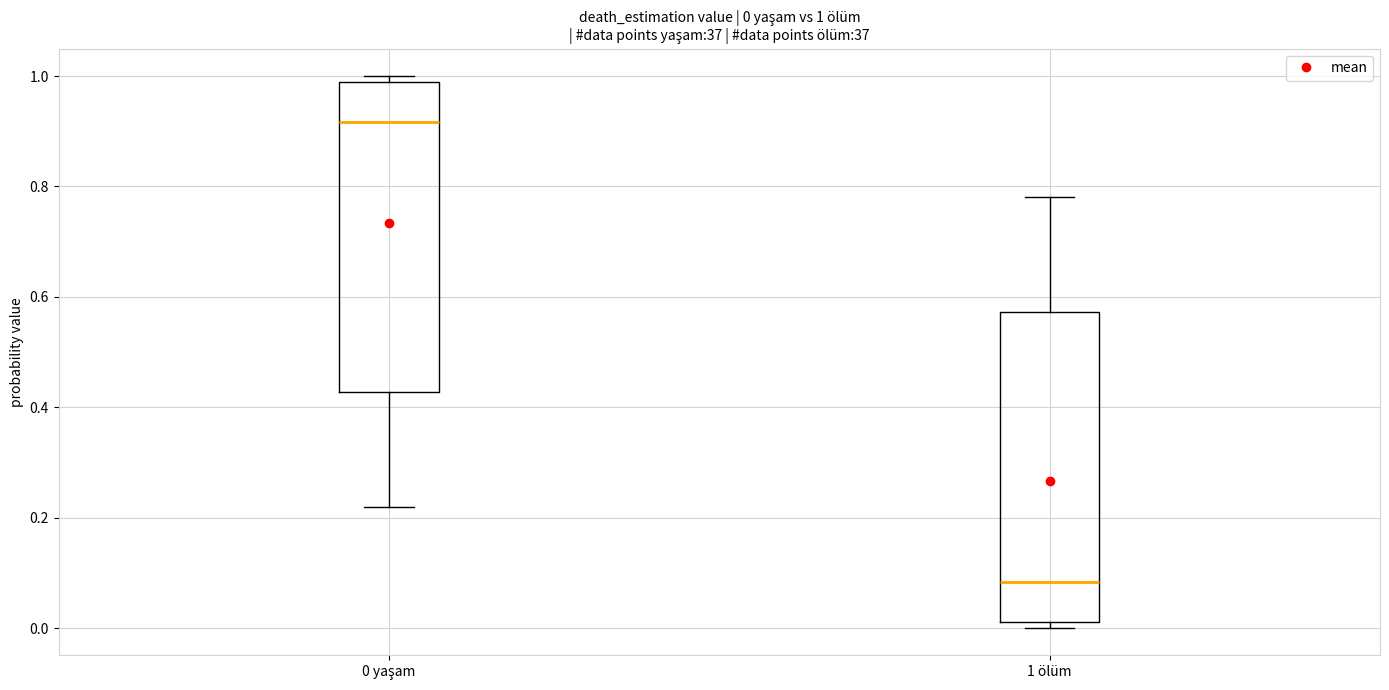

Which box has the highest median line?

0 yaşam